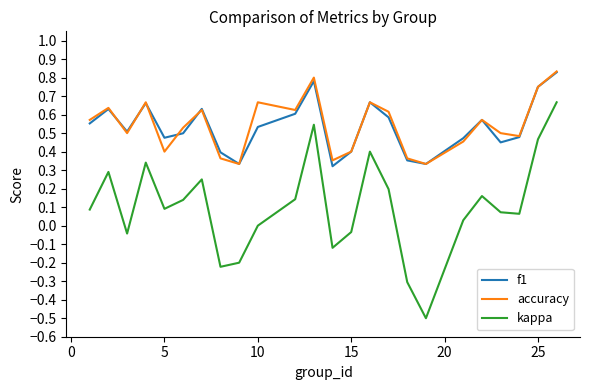

Which series has the widest spread of values?

kappa